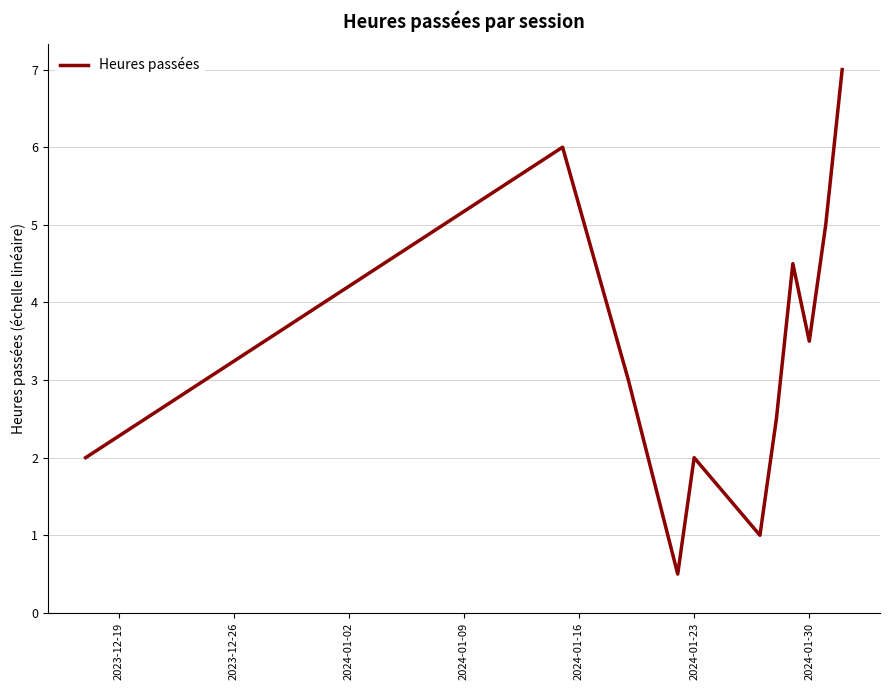

What is the smallest value displayed?

0.5